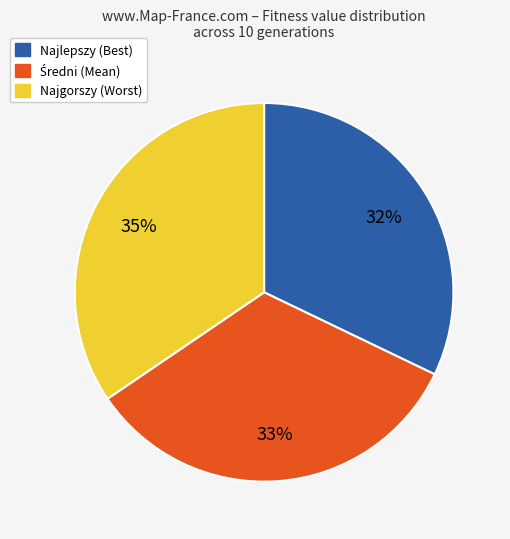

The Najgorszy (Worst) slice represents 35% of the pie. True or false?

True